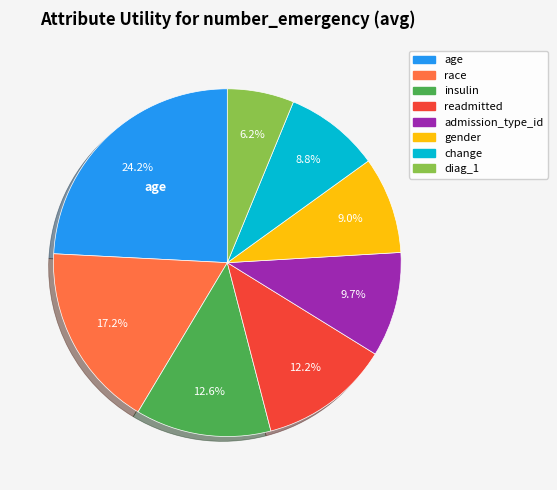

How many slices are in this pie chart?

8